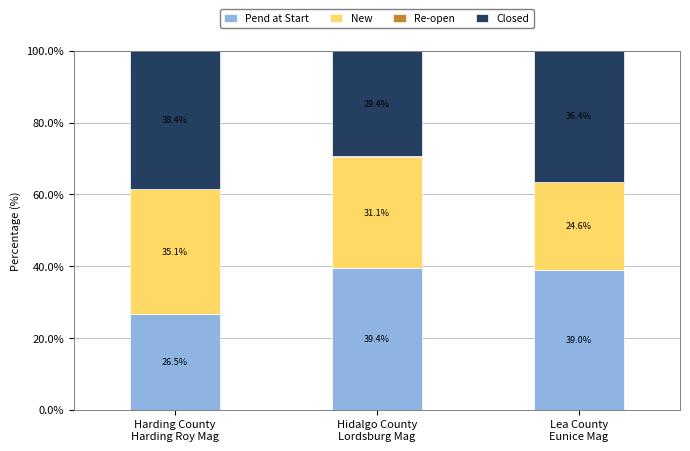

What is the highest value of the Pend at Start series?

39.4